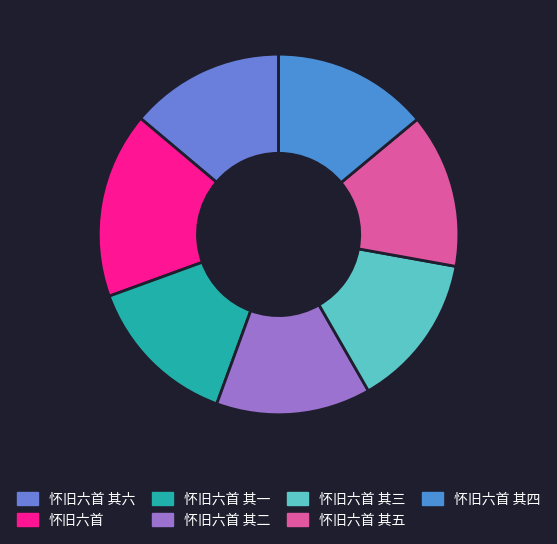

Which category has the smallest portion of the pie?

怀旧六首 其六